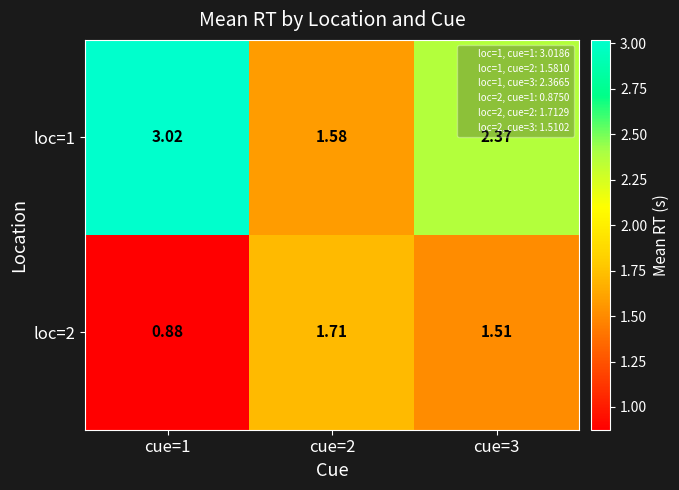

How many data points in loc=1 are above 2?

2